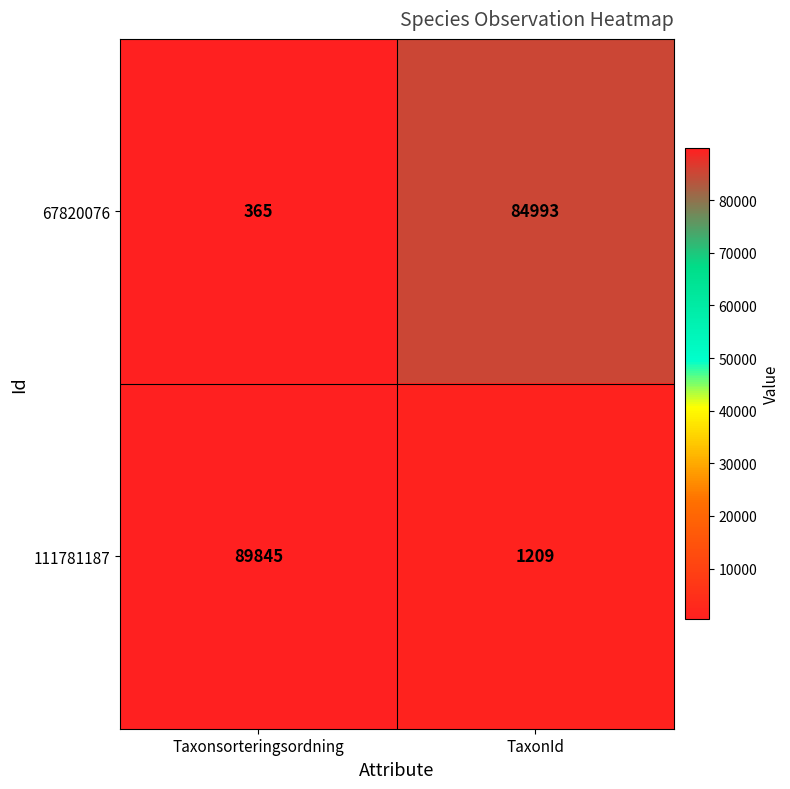

What is the sum of the 111781187 values at Taxonsorteringsordning and TaxonId?

91054